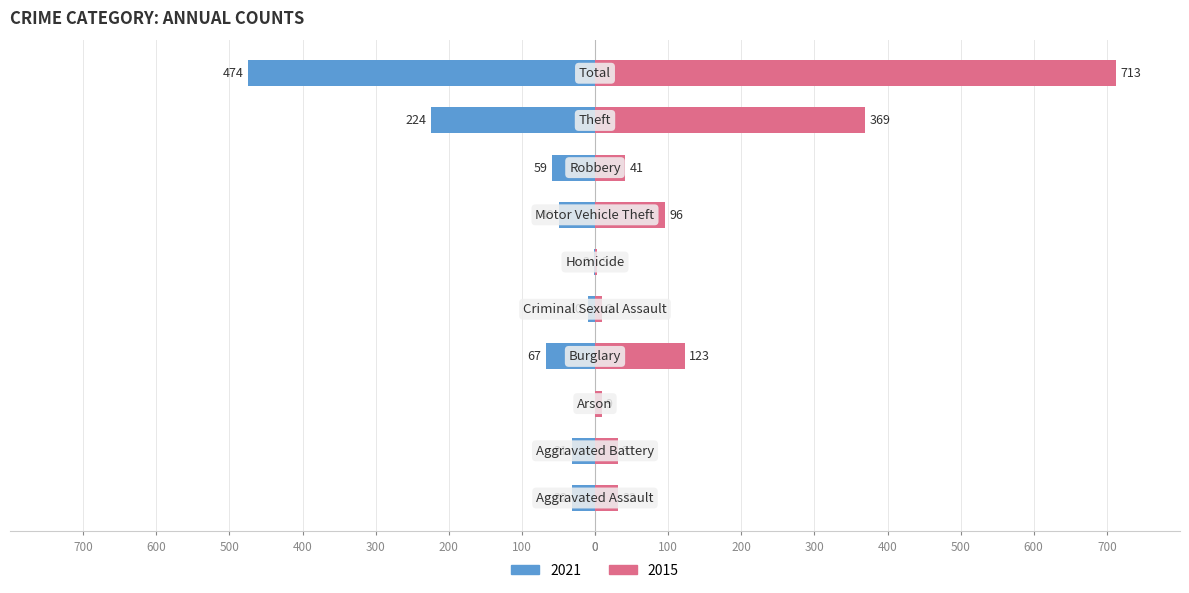

What is the difference between the highest and lowest values at Homicide?

5